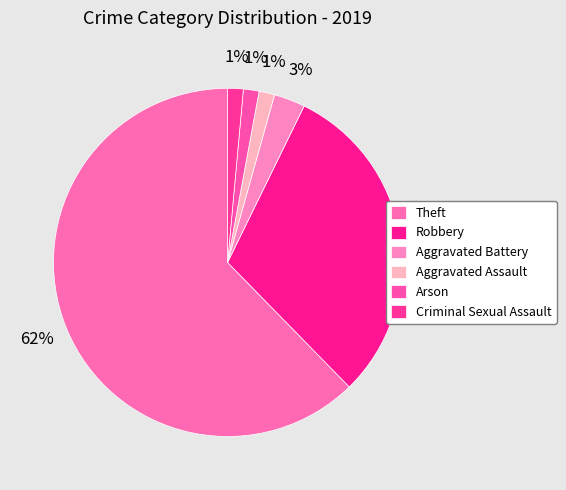

To the nearest percent, what percentage of the pie is Criminal Sexual Assault?

1%